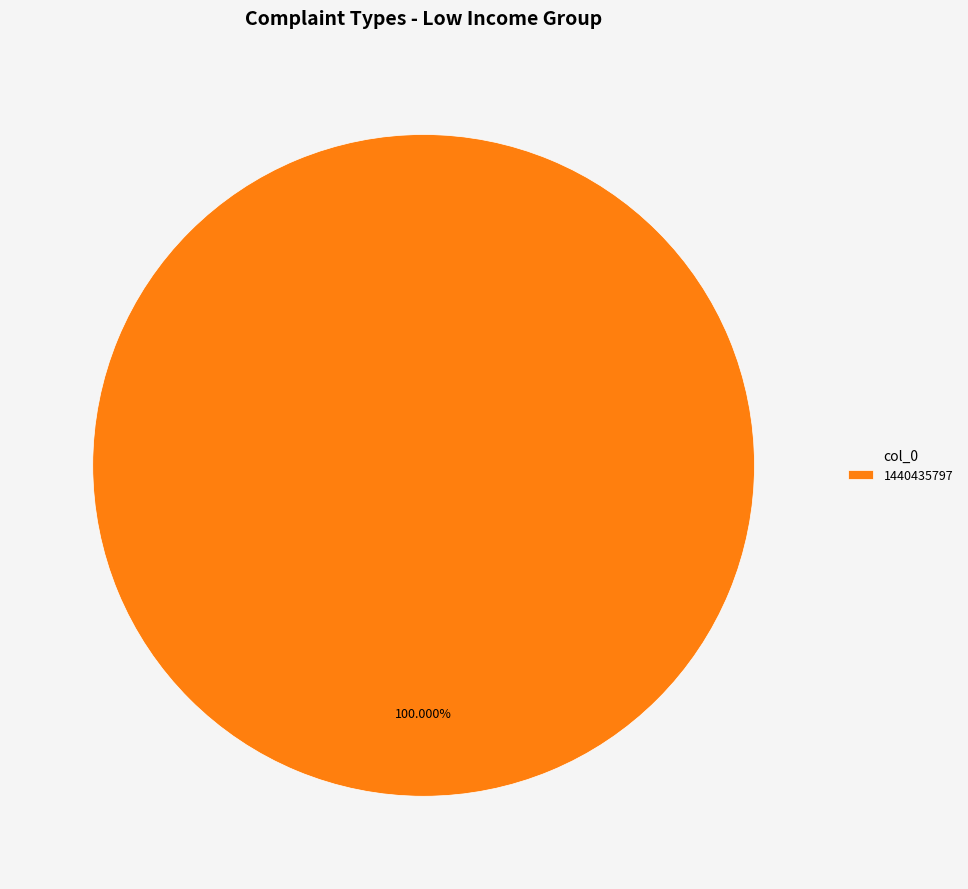

Rank the categories by value from lowest to highest.

1440435797